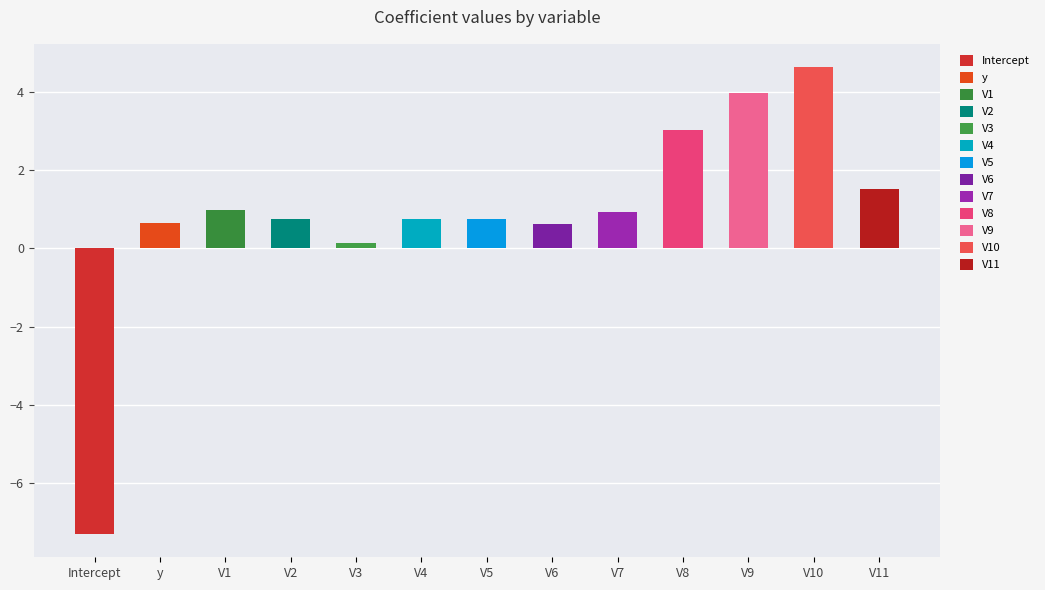

What position from the right is V3?

9